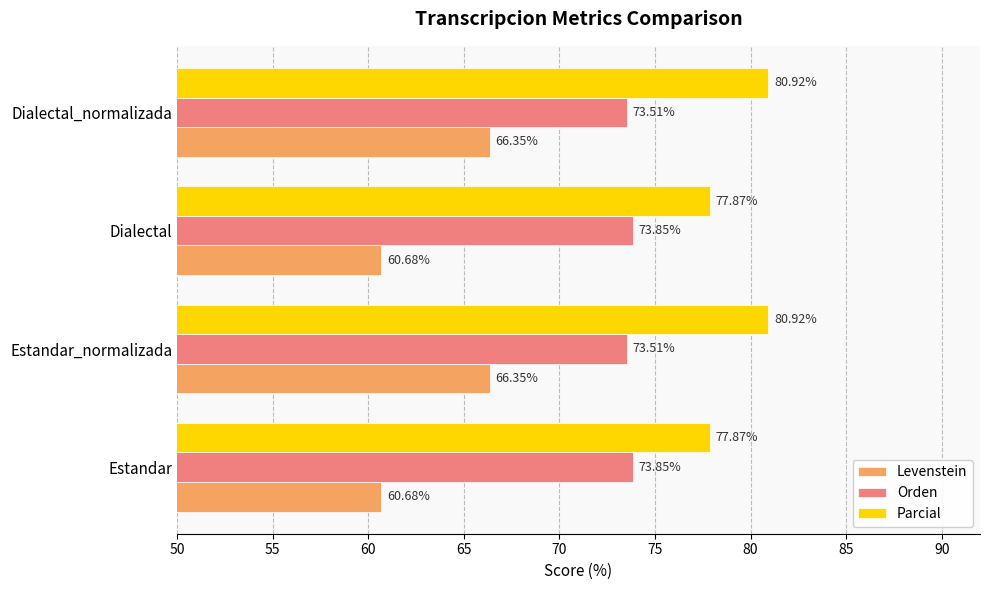

Which series has the largest total across all categories?

Parcial